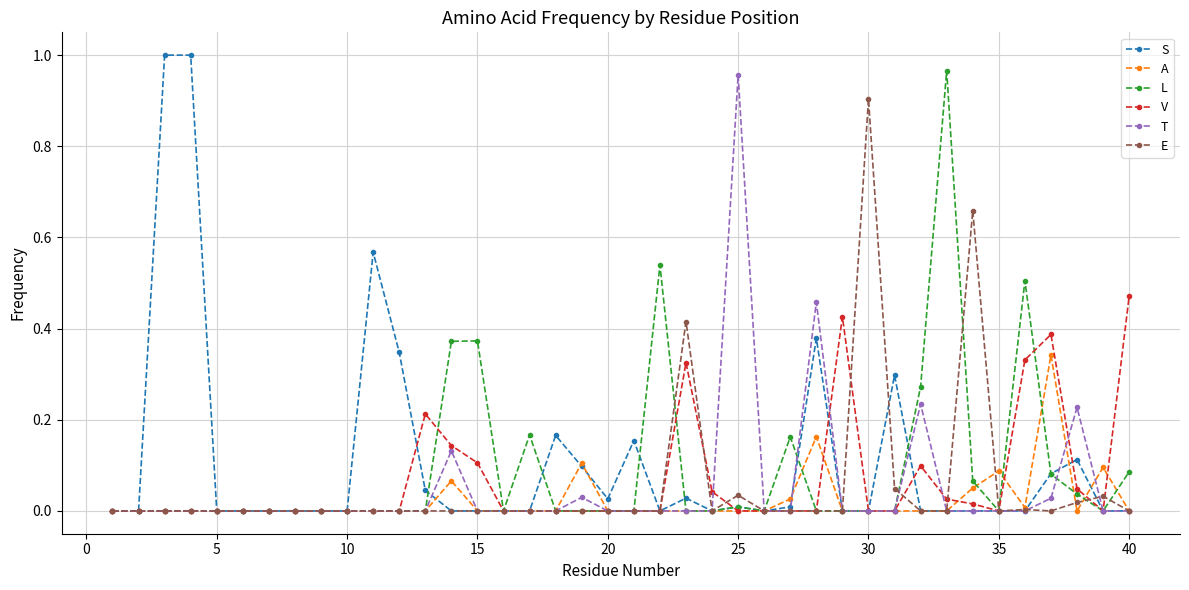

True or false: A has more than 0 interior local peaks.

True